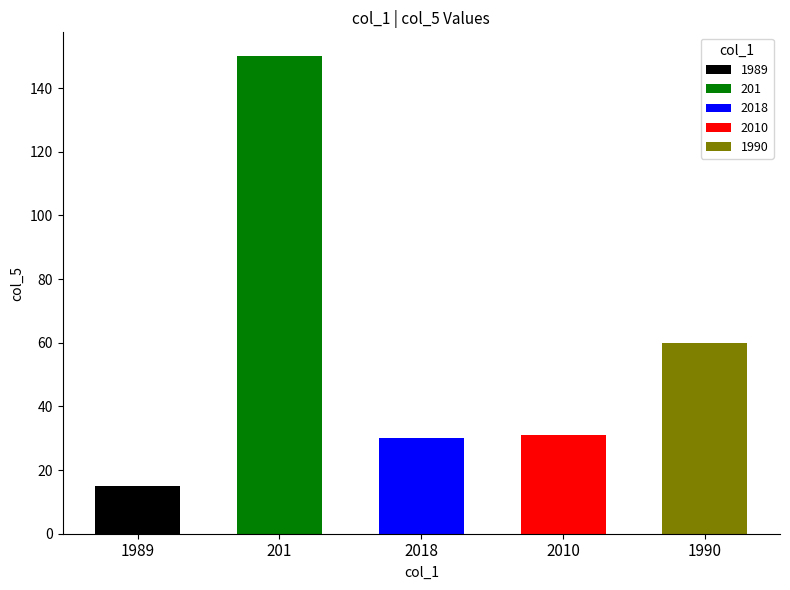

Approximately how many times larger is the value at 2018 compared to 1989?

2.0